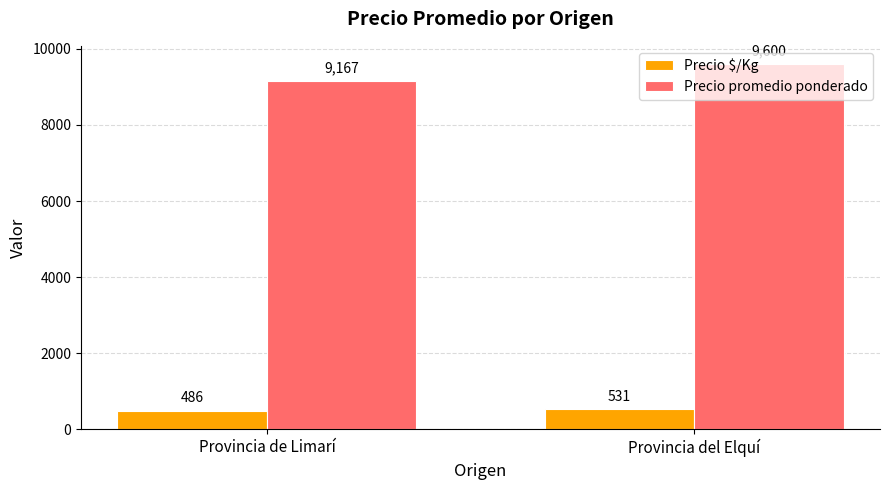

Which category has the highest value across all series?

Provincia del Elquí